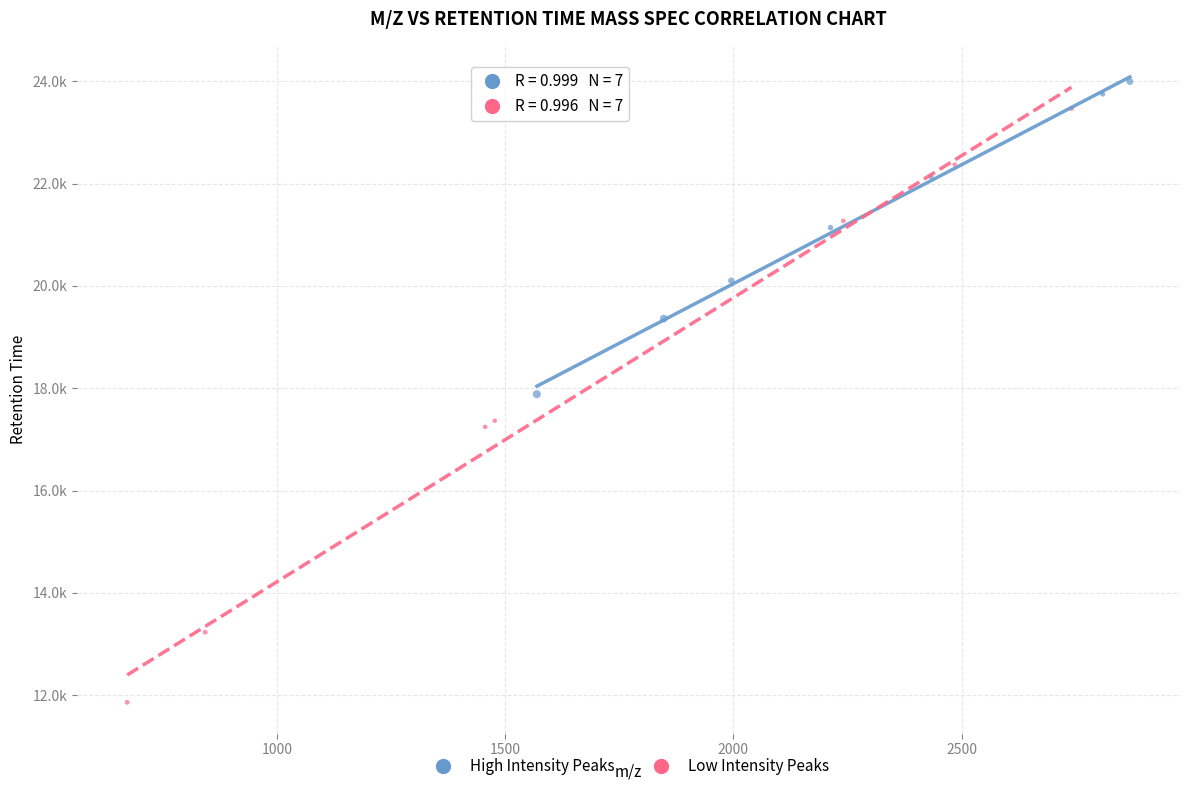

Which series has the largest Y range (max minus min)?

Low Intensity Peaks